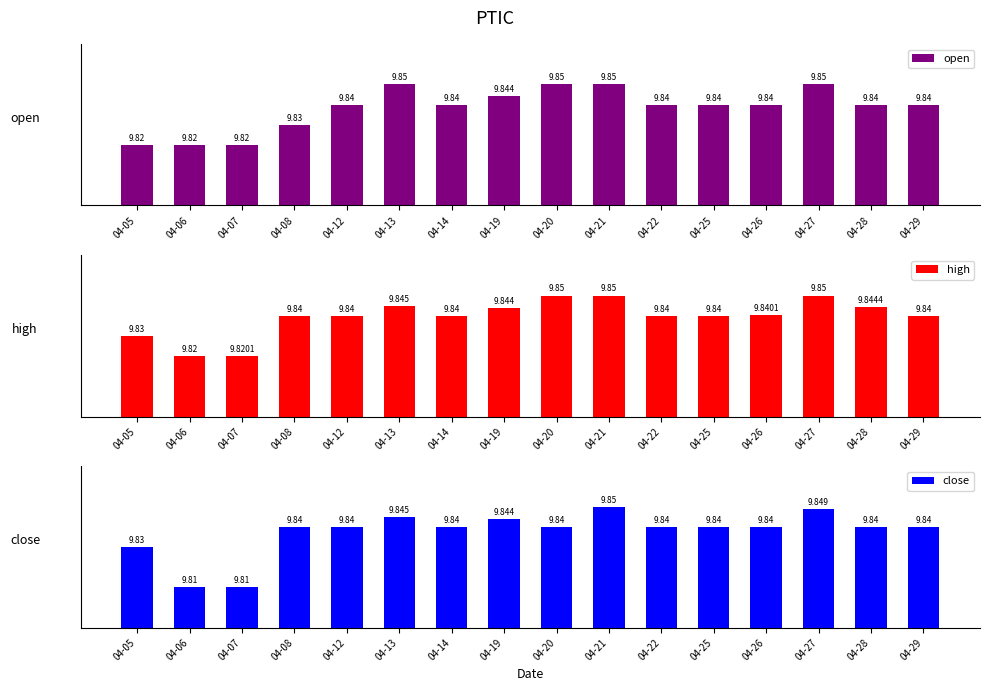

Which has a higher value, 04-29 or 04-19?

04-19